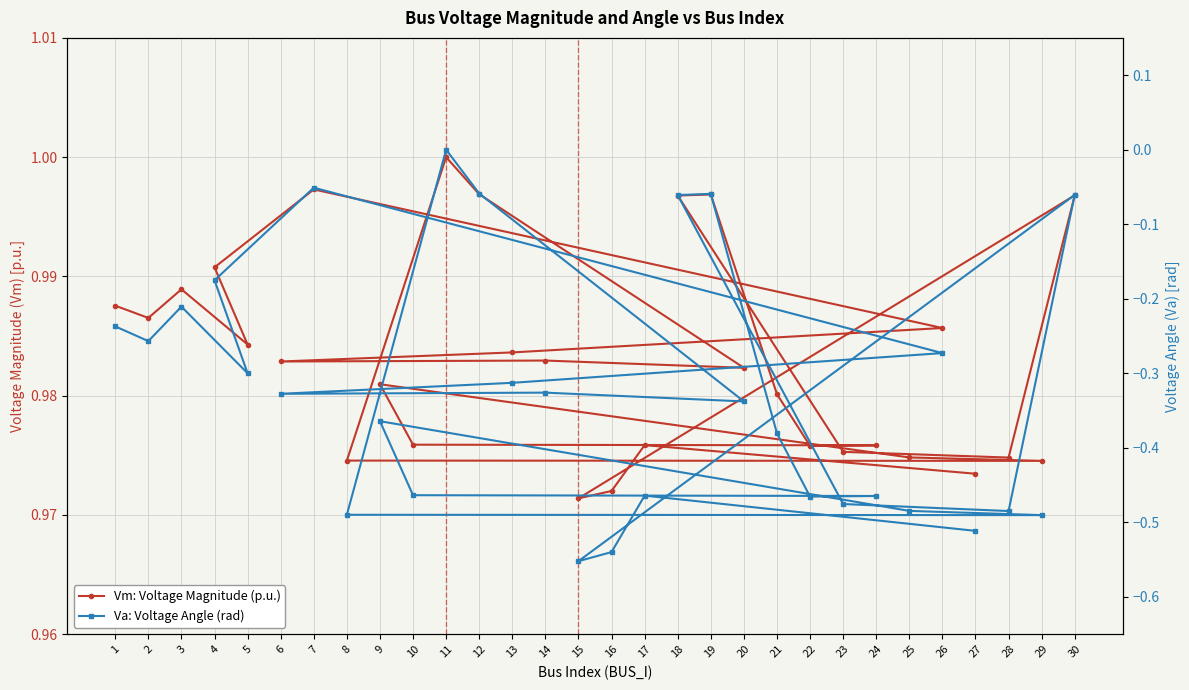

In Va: Voltage Angle (rad), how many points are higher than both neighbors (excluding endpoints)?

8